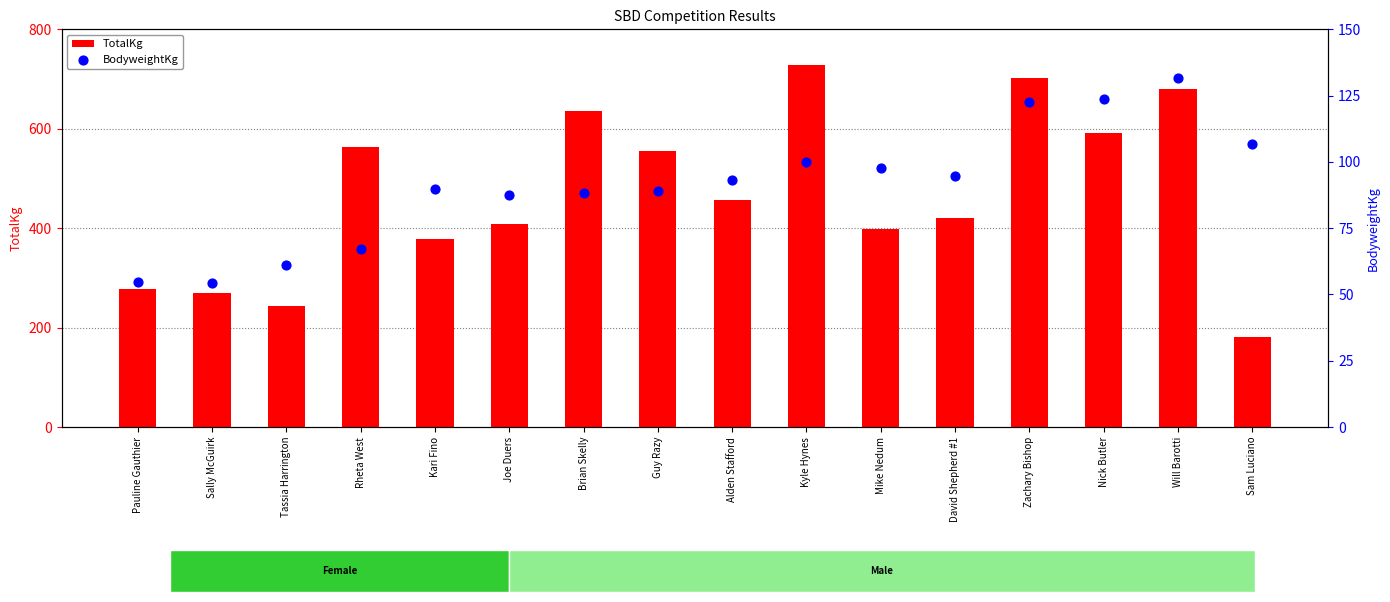

Which series reaches the minimum Y coordinate?

BodyweightKg